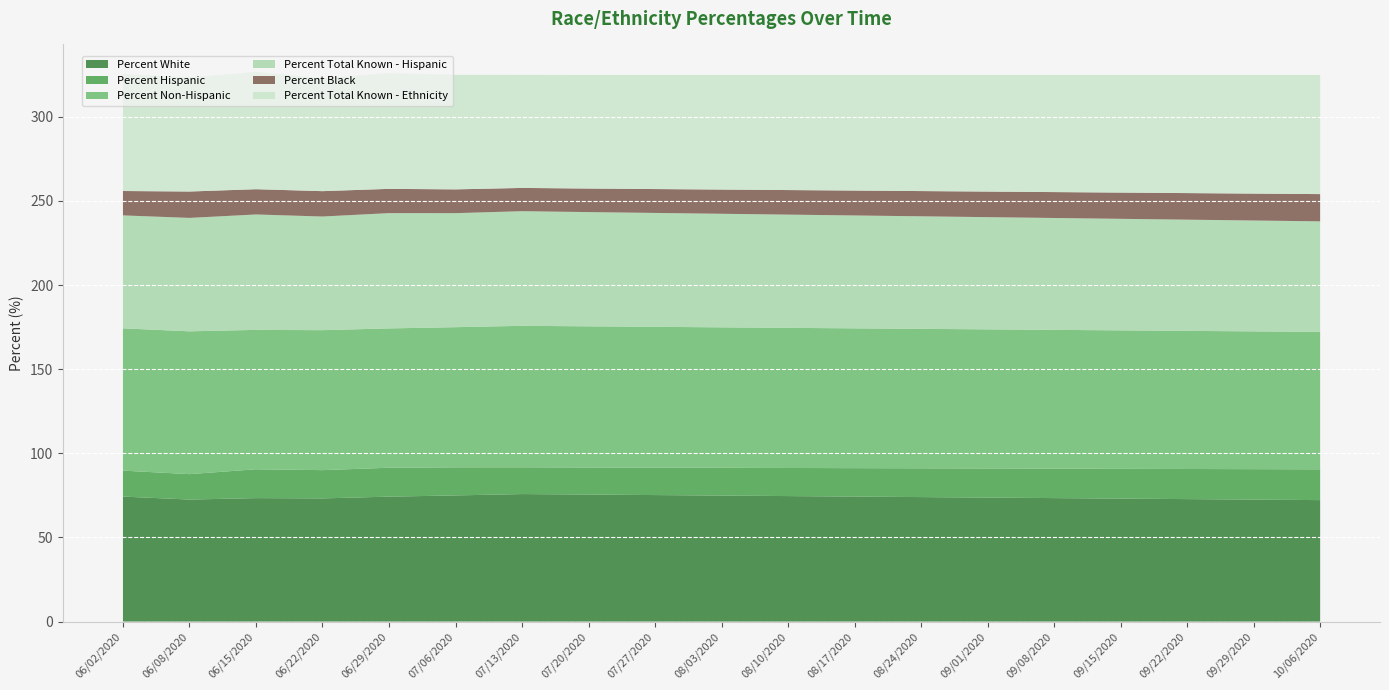

Reading right to left, what are all the values shown in this chart?

Percent White: 10/06/2020=72.2	09/29/2020=72.5	09/22/2020=72.8	09/15/2020=73.1	09/08/2020=73.4	09/01/2020=73.7	08/24/2020=74.0	08/17/2020=74.3	08/10/2020=74.6	08/03/2020=74.9	07/27/2020=75.2	07/20/2020=75.5	07/13/2020=75.8	07/06/2020=75.0	06/29/2020=74.3	06/22/2020=73.2	06/15/2020=73.4	06/08/2020=72.5	06/02/2020=74.3
Percent Hispanic: 10/06/2020=18.3	09/29/2020=18.1	09/22/2020=17.9	09/15/2020=17.7	09/08/2020=17.5	09/01/2020=17.3	08/24/2020=17.1	08/17/2020=16.9	08/10/2020=16.7	08/03/2020=16.5	07/27/2020=16.3	07/20/2020=16.1	07/13/2020=15.9	07/06/2020=16.7	06/29/2020=17.2	06/22/2020=16.8	06/15/2020=17.1	06/08/2020=15.1	06/02/2020=15.4
Percent Non-Hispanic: 10/06/2020=81.7	09/29/2020=81.9	09/22/2020=82.1	09/15/2020=82.3	09/08/2020=82.5	09/01/2020=82.7	08/24/2020=82.9	08/17/2020=83.1	08/10/2020=83.3	08/03/2020=83.5	07/27/2020=83.7	07/20/2020=83.9	07/13/2020=84.1	07/06/2020=83.3	06/29/2020=82.8	06/22/2020=83.2	06/15/2020=82.9	06/08/2020=84.9	06/02/2020=84.6
Percent Total Known - Hispanic: 10/06/2020=65.7	09/29/2020=65.9	09/22/2020=66.1	09/15/2020=66.3	09/08/2020=66.5	09/01/2020=66.7	08/24/2020=66.9	08/17/2020=67.1	08/10/2020=67.3	08/03/2020=67.5	07/27/2020=67.7	07/20/2020=67.9	07/13/2020=68.1	07/06/2020=67.8	06/29/2020=68.5	06/22/2020=67.5	06/15/2020=68.6	06/08/2020=67.4	06/02/2020=67.1
Percent Black: 10/06/2020=16.2	09/29/2020=16.0	09/22/2020=15.8	09/15/2020=15.6	09/08/2020=15.4	09/01/2020=15.2	08/24/2020=15.0	08/17/2020=14.8	08/10/2020=14.6	08/03/2020=14.4	07/27/2020=14.2	07/20/2020=14.0	07/13/2020=13.8	07/06/2020=14.1	06/29/2020=14.4	06/22/2020=15.1	06/15/2020=15.0	06/08/2020=15.7	06/02/2020=14.5
Percent Total Known - Ethnicity: 10/06/2020=70.8	09/29/2020=70.5	09/22/2020=70.2	09/15/2020=69.9	09/08/2020=69.6	09/01/2020=69.3	08/24/2020=69.0	08/17/2020=68.7	08/10/2020=68.4	08/03/2020=68.1	07/27/2020=67.8	07/20/2020=67.5	07/13/2020=67.2	07/06/2020=68.1	06/29/2020=68.8	06/22/2020=67.0	06/15/2020=69.7	06/08/2020=67.8	06/02/2020=69.5